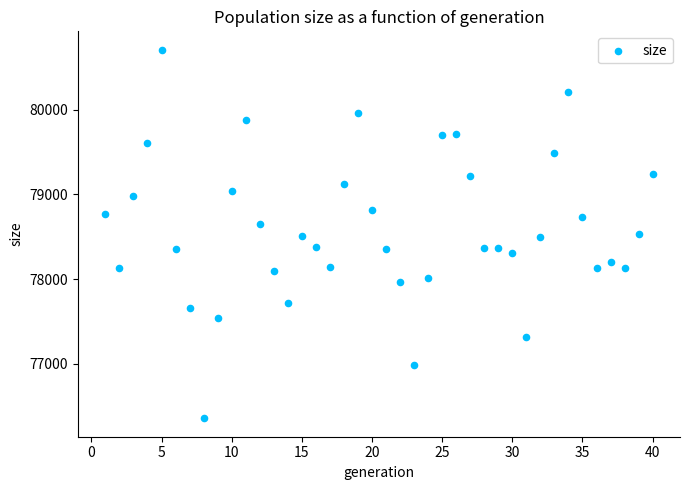

What is the range of X values (max minus min)?

39